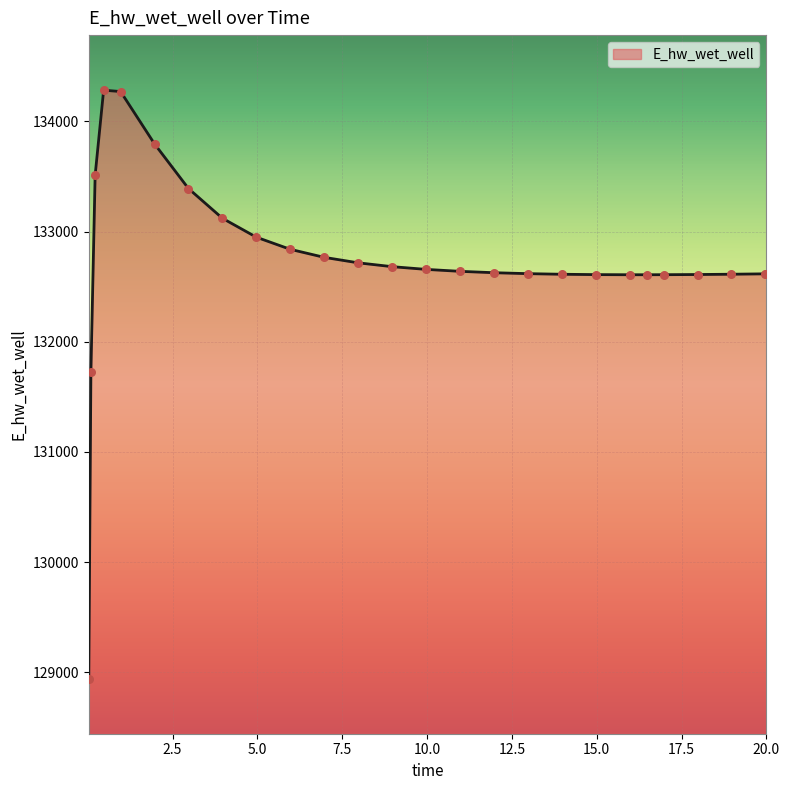

What is the difference between the maximum and minimum values?

5341.2